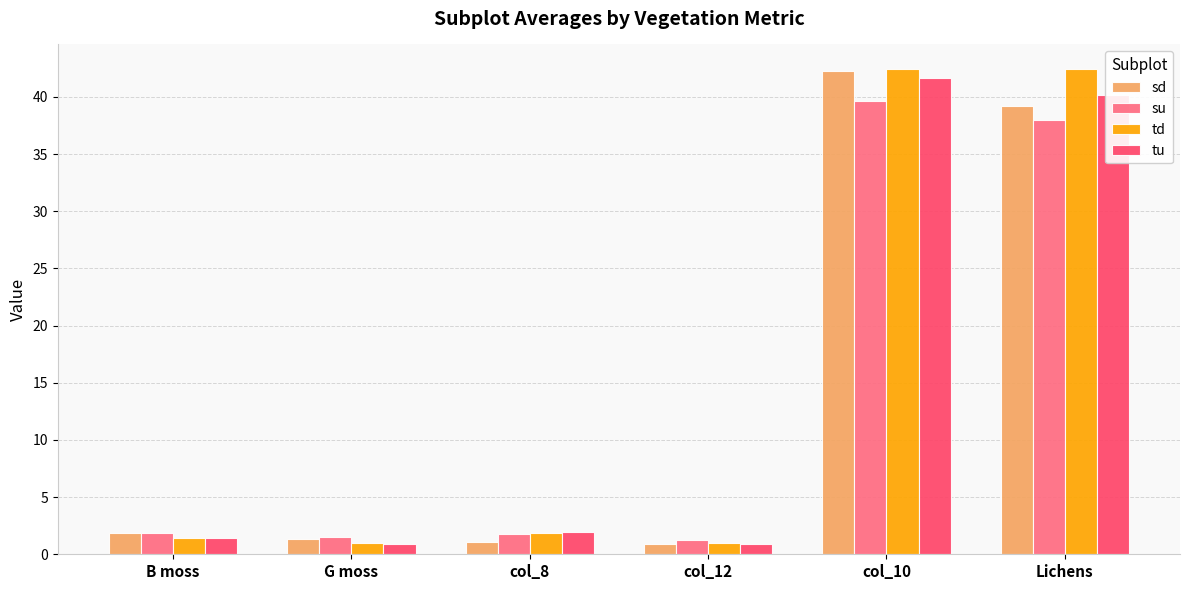

What is the difference between the second highest and minimum values in the sd series?

38.3